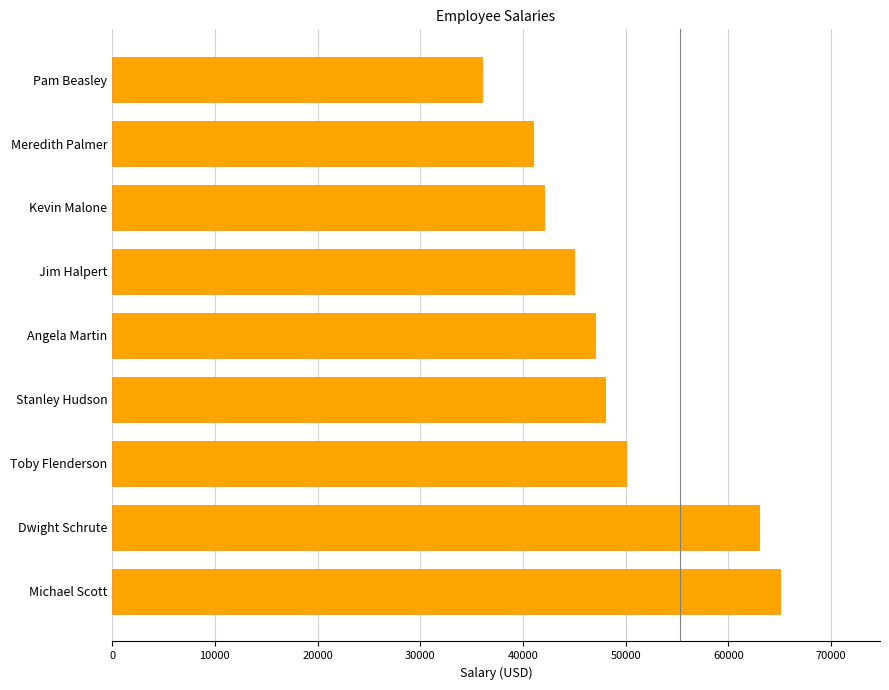

The value at Meredith Palmer is 41000. True or false?

True